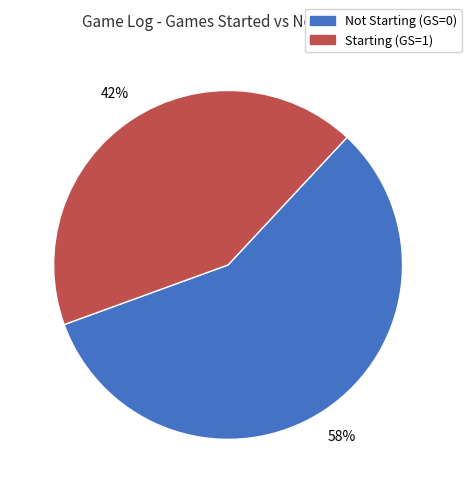

To the nearest percent, what is the average slice percentage?

50%